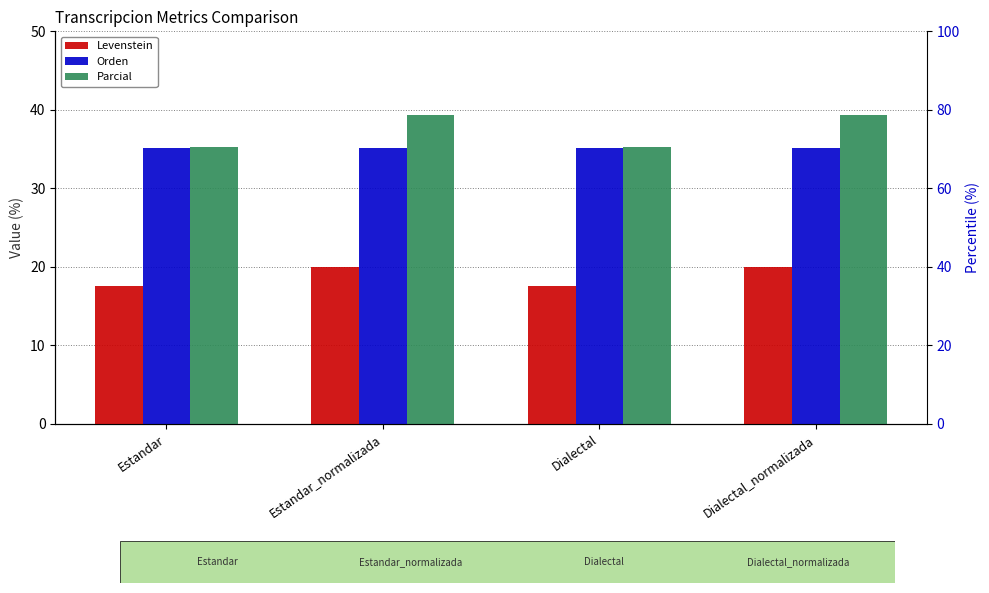

The Orden series shows 35.1 at Dialectal. True or false?

True